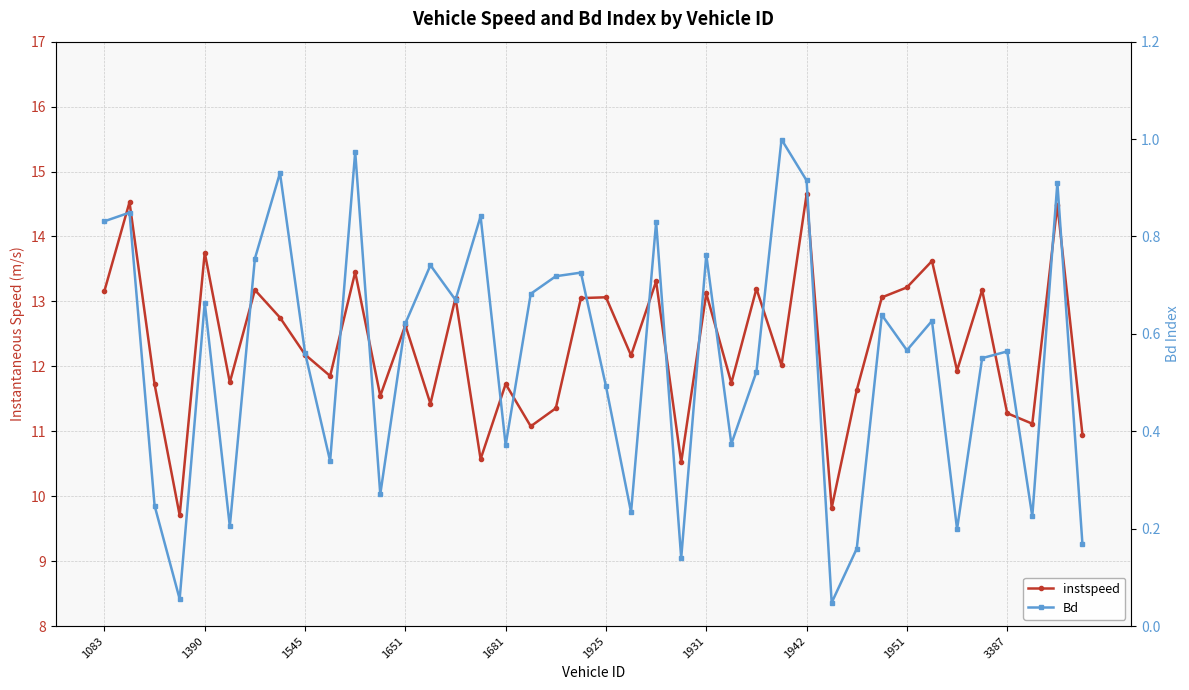

How many lines are shown in the chart?

2